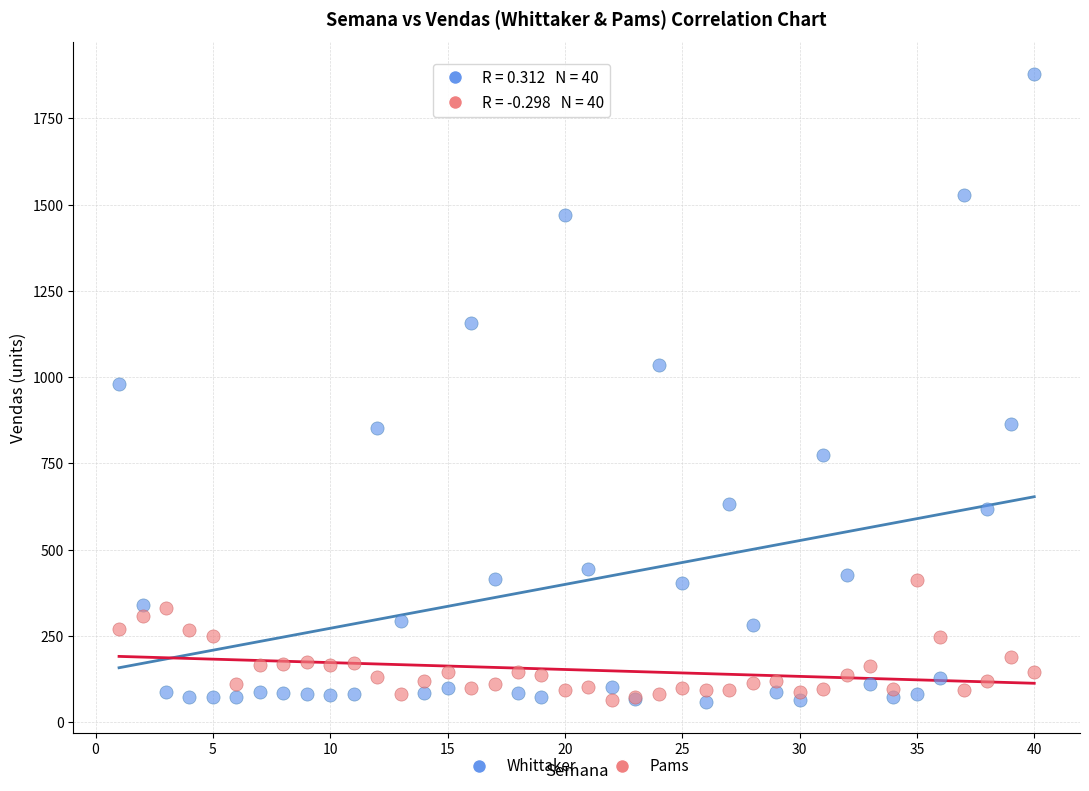

What is the X range (max minus min) for the scatter plot?

39.0